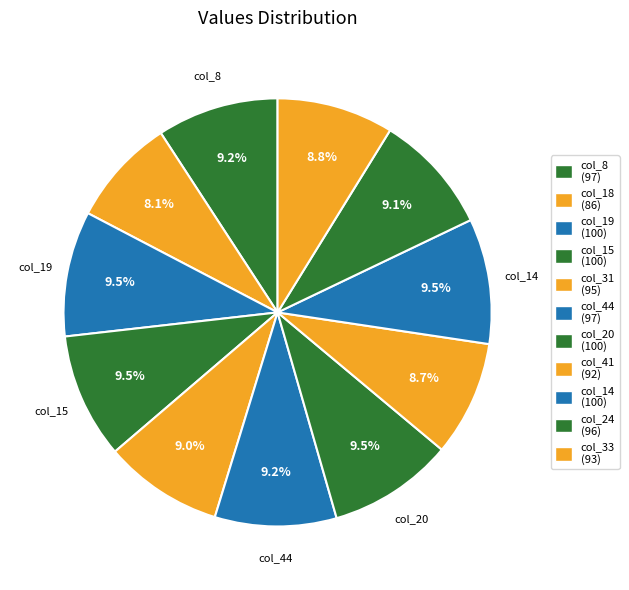

To the nearest percent, what is the difference between the largest and smallest slice percentages?

1%